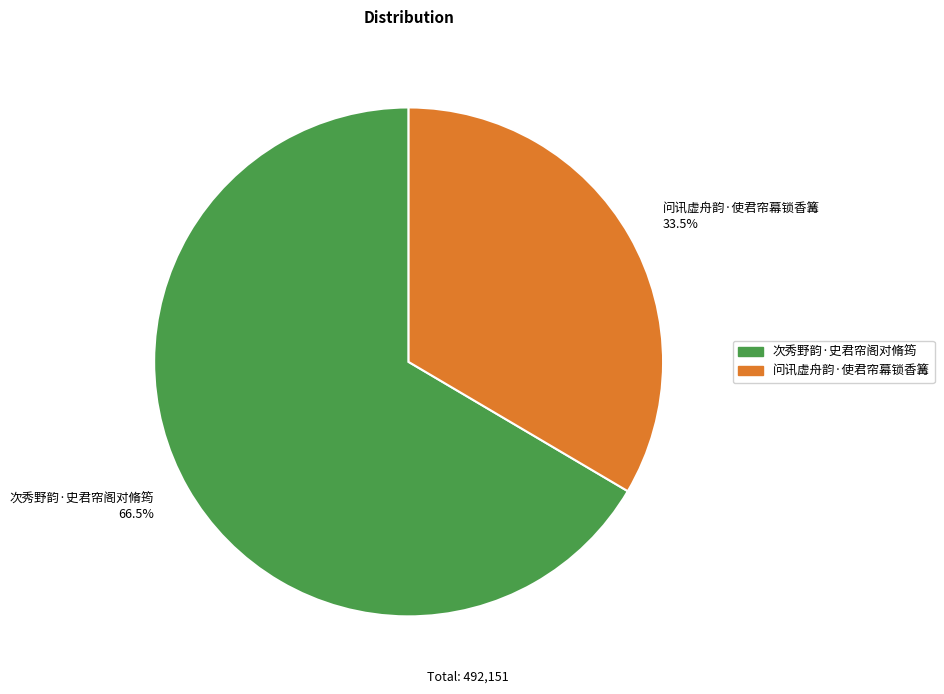

Approximately how many times larger is the value at 次秀野韵·史君帘阁对脩筠 66.5% compared to 问讯虚舟韵·使君帘幕锁香篝 33.5%?

2.0